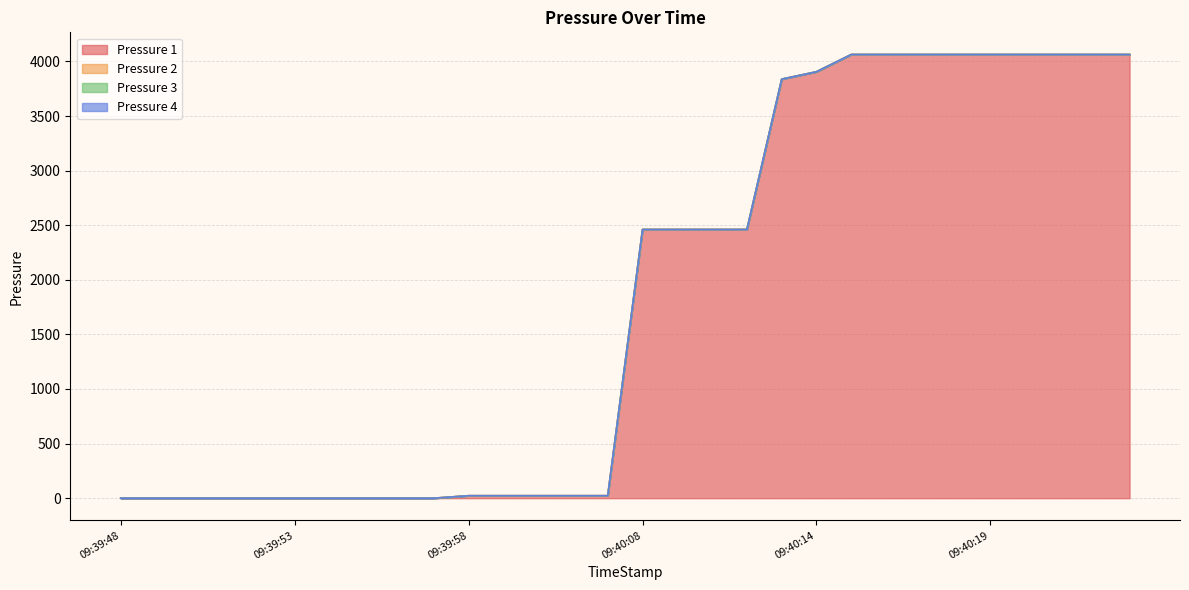

How many values in the Pressure 1 series exceed 2460?

15